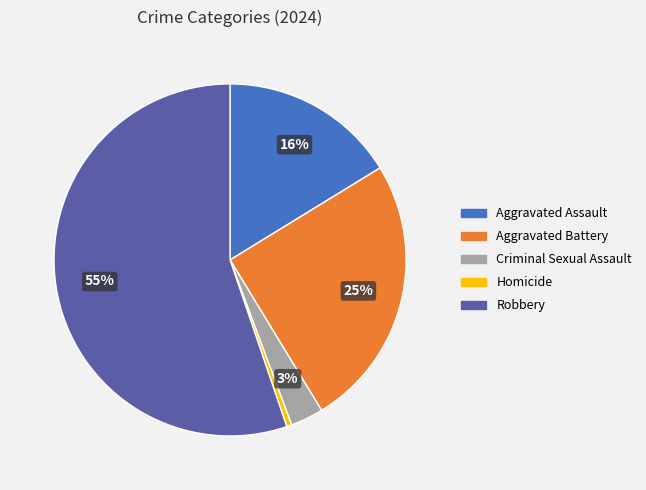

What is the majority slice?

Robbery